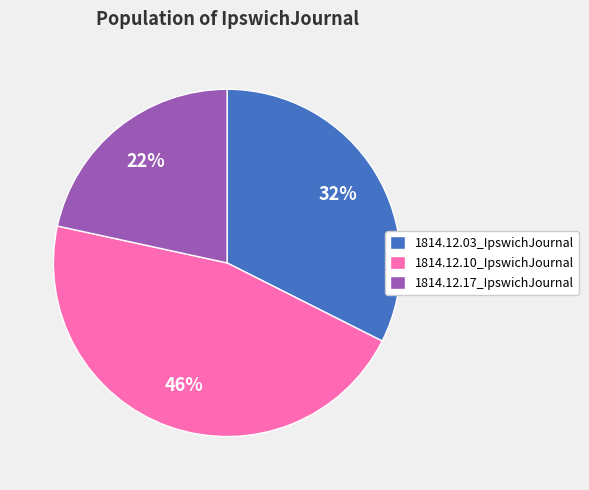

True or false: 1814.12.03_IpswichJournal accounts for 23% of the total.

False